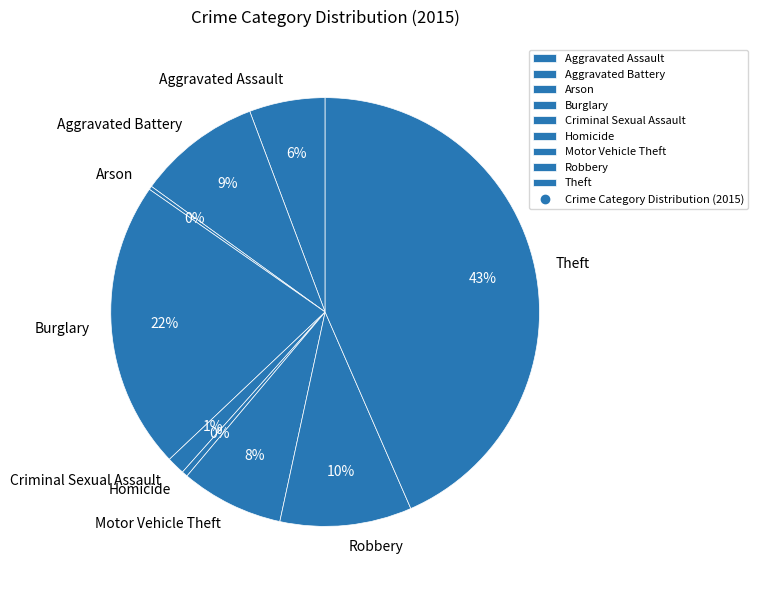

Is there a majority slice in this chart?

No